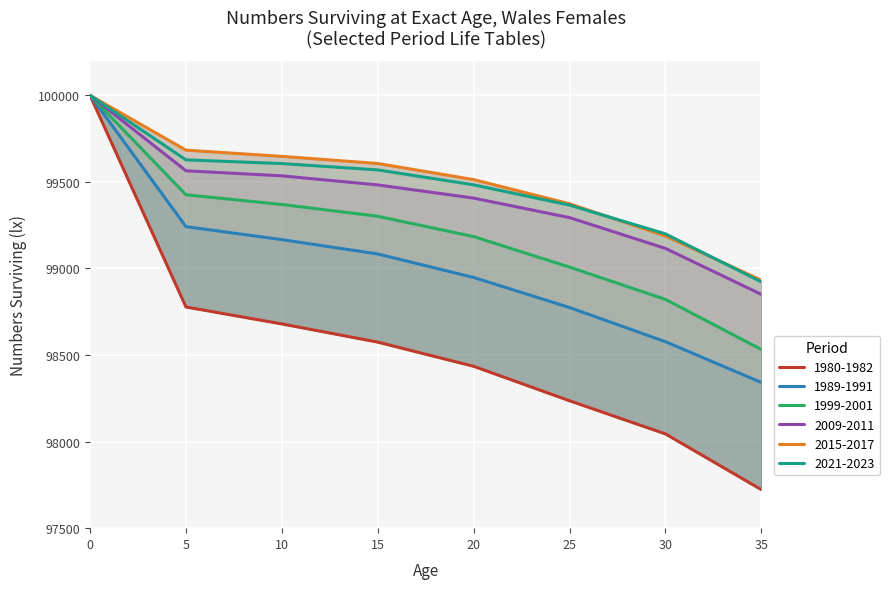

Between 20 and 5, which is larger?

5